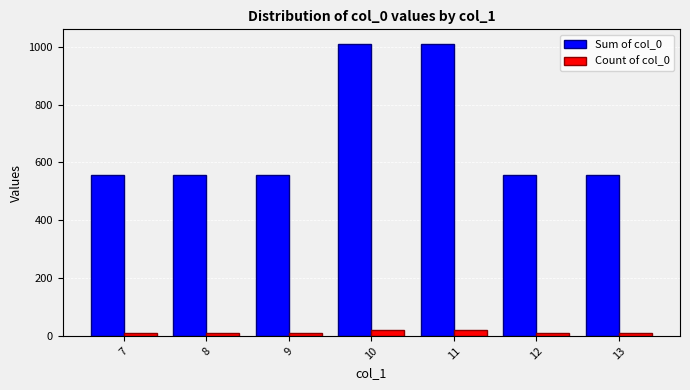

What is the sum of the Sum of col_0 values at 9 and 7?

1110